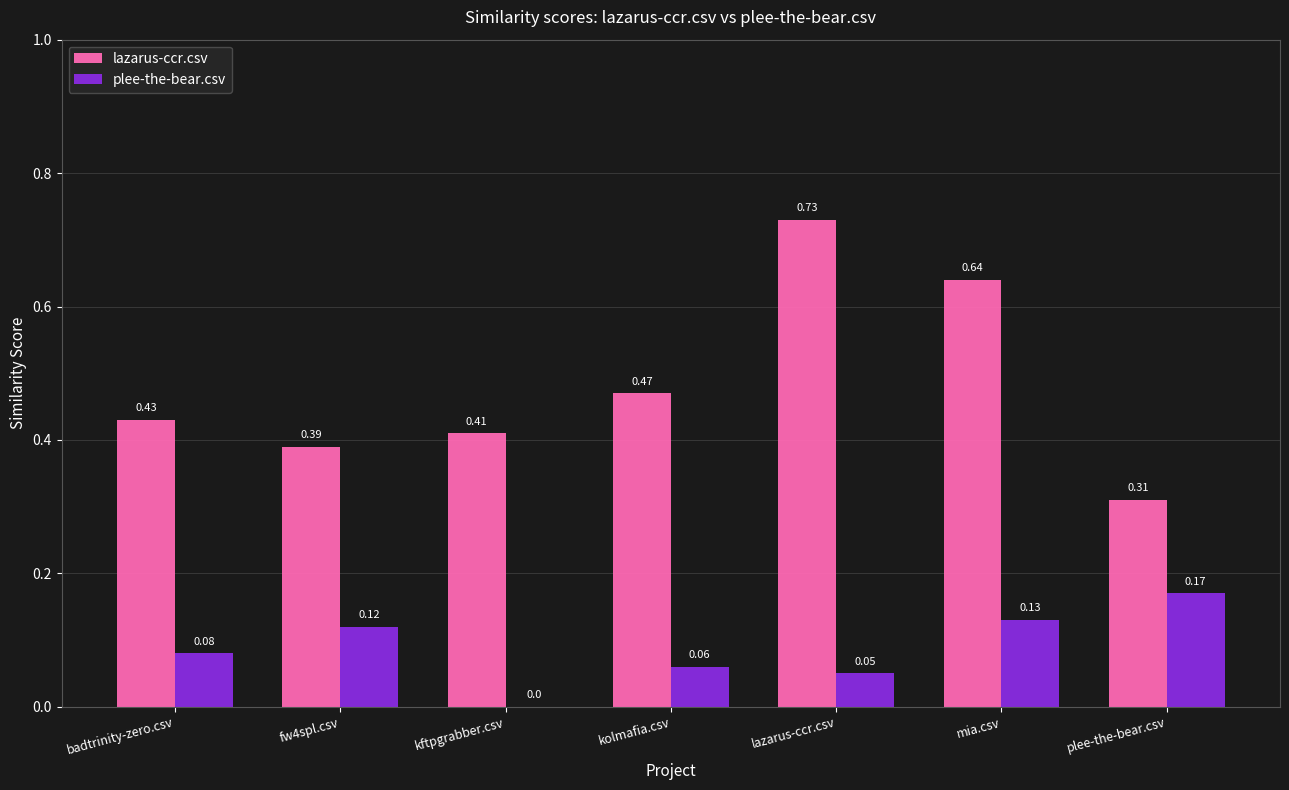

At which label is lazarus-ccr.csv closest to 0?

plee-the-bear.csv